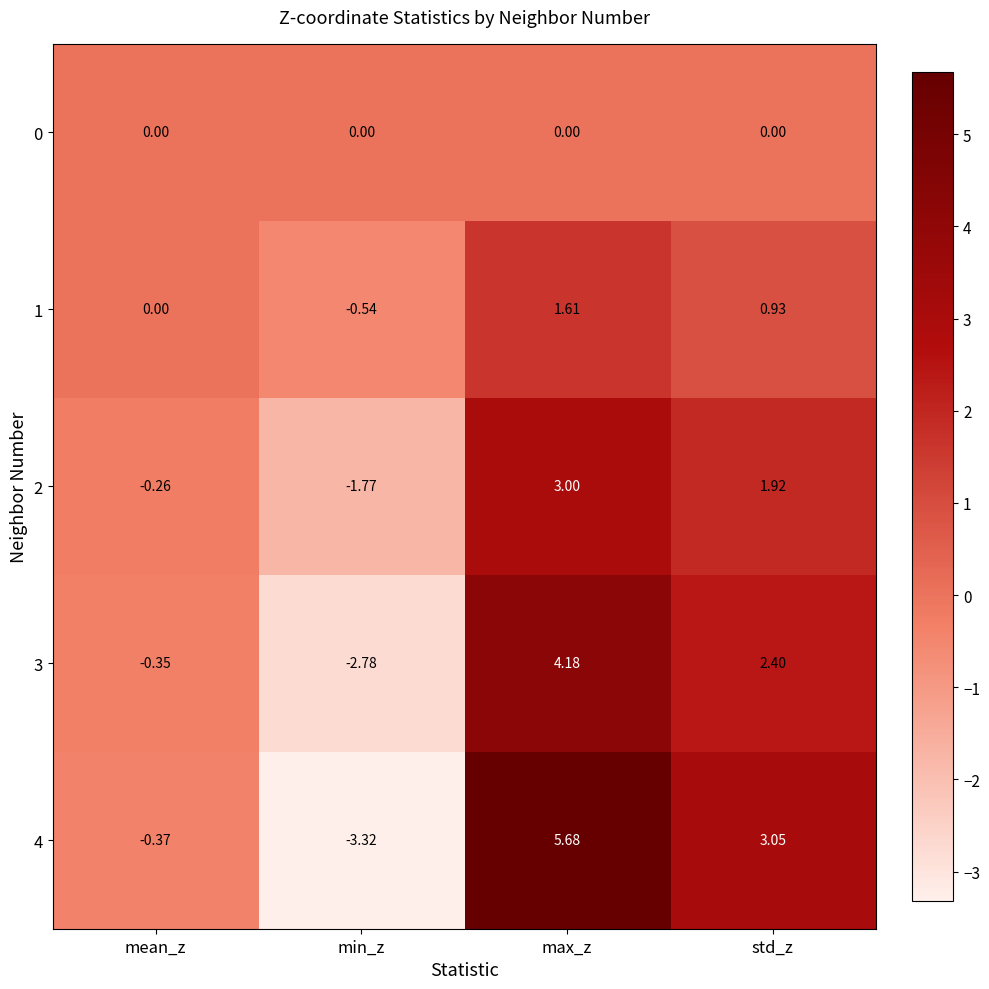

Count the number of categories in the chart.

4